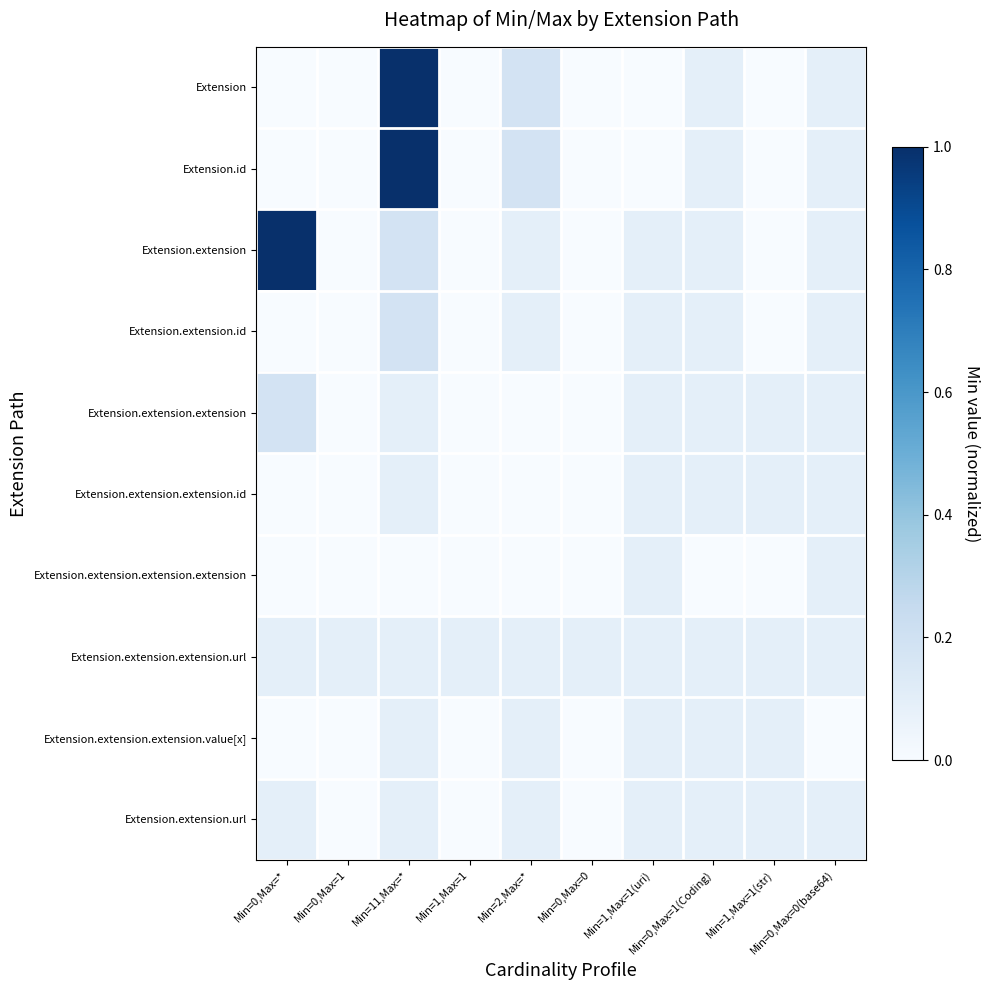

Reading left to right, list all the values displayed in this chart.

Extension: Min=0,Max=*=0.0	Min=0,Max=1=0.0	Min=11,Max=*=1.0	Min=1,Max=1=0.0	Min=2,Max=*=0.2	Min=0,Max=0=0.0	Min=1,Max=1(uri)=0.0	Min=0,Max=1(Coding)=0.1	Min=1,Max=1(str)=0.0	Min=0,Max=0(base64)=0.1
Extension.id: Min=0,Max=*=0.0	Min=0,Max=1=0.0	Min=11,Max=*=1.0	Min=1,Max=1=0.0	Min=2,Max=*=0.2	Min=0,Max=0=0.0	Min=1,Max=1(uri)=0.0	Min=0,Max=1(Coding)=0.1	Min=1,Max=1(str)=0.0	Min=0,Max=0(base64)=0.1
Extension.extension: Min=0,Max=*=1.0	Min=0,Max=1=0.0	Min=11,Max=*=0.2	Min=1,Max=1=0.0	Min=2,Max=*=0.1	Min=0,Max=0=0.0	Min=1,Max=1(uri)=0.1	Min=0,Max=1(Coding)=0.1	Min=1,Max=1(str)=0.0	Min=0,Max=0(base64)=0.1
Extension.extension.id: Min=0,Max=*=0.0	Min=0,Max=1=0.0	Min=11,Max=*=0.2	Min=1,Max=1=0.0	Min=2,Max=*=0.1	Min=0,Max=0=0.0	Min=1,Max=1(uri)=0.1	Min=0,Max=1(Coding)=0.1	Min=1,Max=1(str)=0.0	Min=0,Max=0(base64)=0.1
Extension.extension.extension: Min=0,Max=*=0.2	Min=0,Max=1=0.0	Min=11,Max=*=0.1	Min=1,Max=1=0.0	Min=2,Max=*=0.0	Min=0,Max=0=0.0	Min=1,Max=1(uri)=0.1	Min=0,Max=1(Coding)=0.1	Min=1,Max=1(str)=0.1	Min=0,Max=0(base64)=0.1
Extension.extension.extension.id: Min=0,Max=*=0.0	Min=0,Max=1=0.0	Min=11,Max=*=0.1	Min=1,Max=1=0.0	Min=2,Max=*=0.0	Min=0,Max=0=0.0	Min=1,Max=1(uri)=0.1	Min=0,Max=1(Coding)=0.1	Min=1,Max=1(str)=0.1	Min=0,Max=0(base64)=0.1
Extension.extension.extension.extension: Min=0,Max=*=0.0	Min=0,Max=1=0.0	Min=11,Max=*=0.0	Min=1,Max=1=0.0	Min=2,Max=*=0.0	Min=0,Max=0=0.0	Min=1,Max=1(uri)=0.1	Min=0,Max=1(Coding)=0.0	Min=1,Max=1(str)=0.0	Min=0,Max=0(base64)=0.1
Extension.extension.extension.url: Min=0,Max=*=0.1	Min=0,Max=1=0.1	Min=11,Max=*=0.1	Min=1,Max=1=0.1	Min=2,Max=*=0.1	Min=0,Max=0=0.1	Min=1,Max=1(uri)=0.1	Min=0,Max=1(Coding)=0.1	Min=1,Max=1(str)=0.1	Min=0,Max=0(base64)=0.1
Extension.extension.extension.value[x]: Min=0,Max=*=0.0	Min=0,Max=1=0.0	Min=11,Max=*=0.1	Min=1,Max=1=0.0	Min=2,Max=*=0.1	Min=0,Max=0=0.0	Min=1,Max=1(uri)=0.1	Min=0,Max=1(Coding)=0.1	Min=1,Max=1(str)=0.1	Min=0,Max=0(base64)=0.0
Extension.extension.url: Min=0,Max=*=0.1	Min=0,Max=1=0.0	Min=11,Max=*=0.1	Min=1,Max=1=0.0	Min=2,Max=*=0.1	Min=0,Max=0=0.0	Min=1,Max=1(uri)=0.1	Min=0,Max=1(Coding)=0.1	Min=1,Max=1(str)=0.1	Min=0,Max=0(base64)=0.1